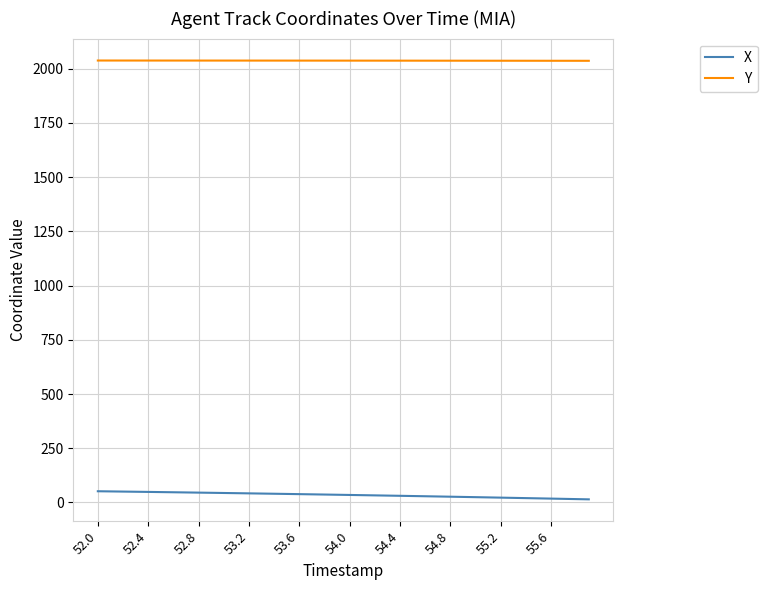

What is the maximum value for X?

51.5